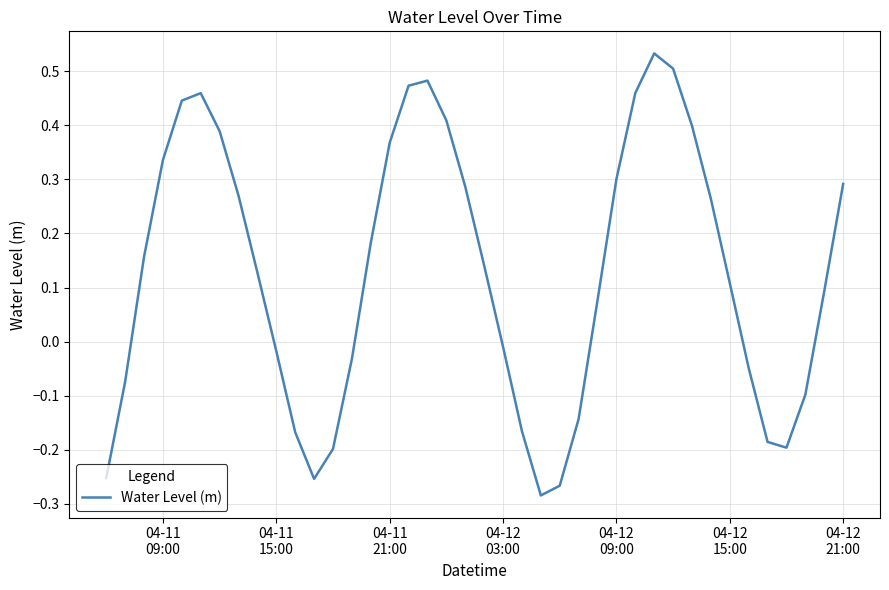

What is the sum of all values?

5.2